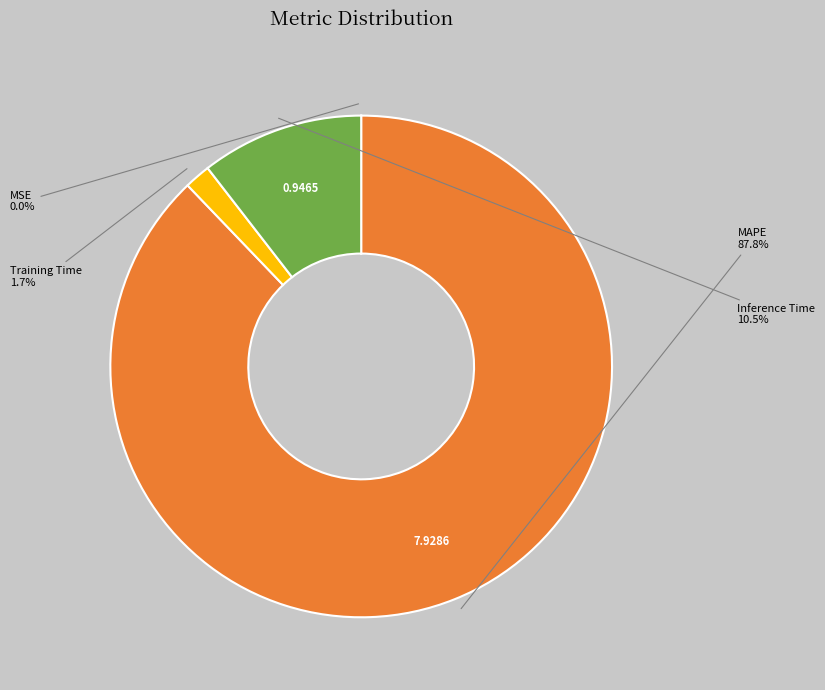

To the nearest percent, what is the combined percentage of Inference Time and Training Time?

12%